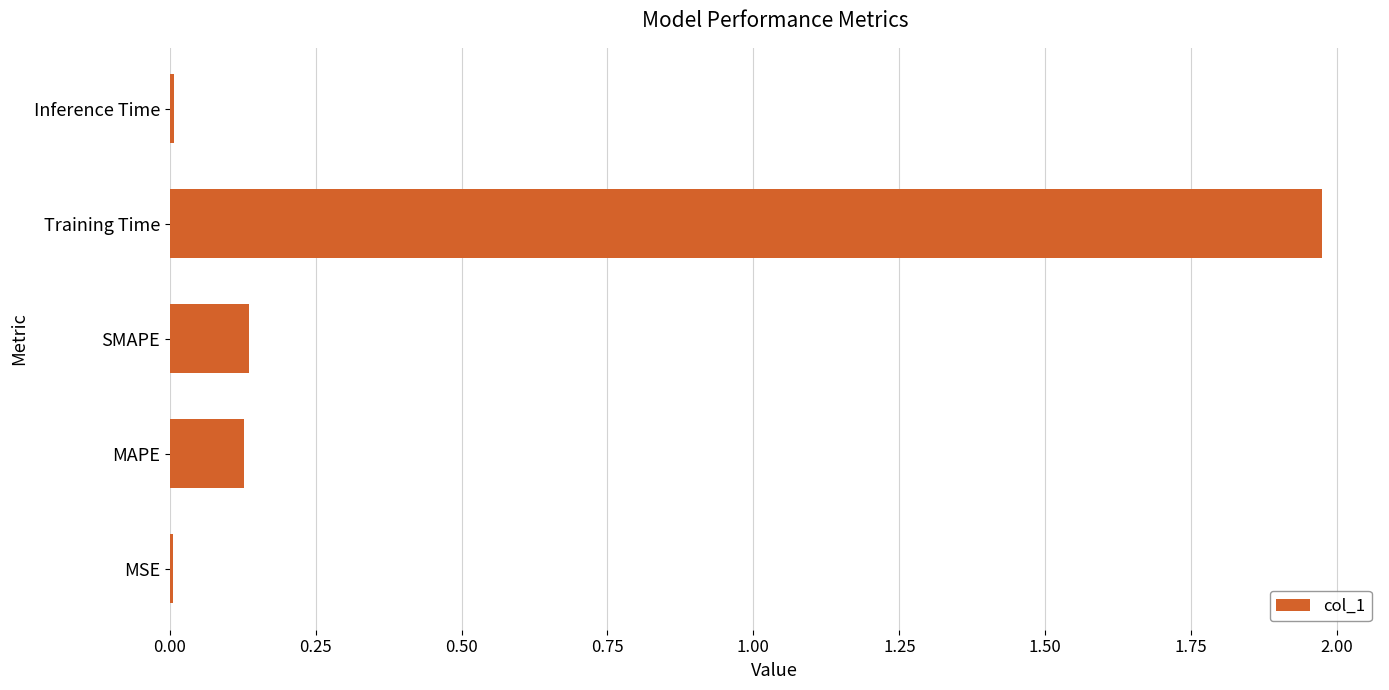

What is the sum of all values?

2.3